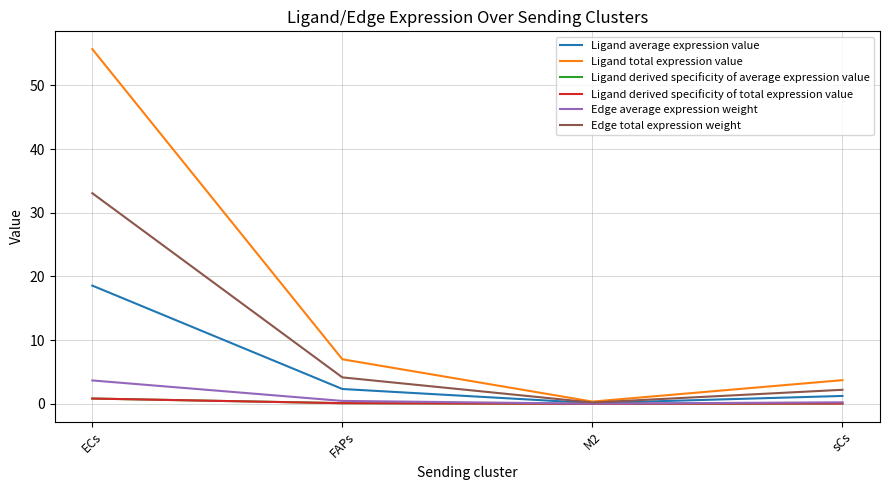

At which label is Ligand derived specificity of average expression value closest to 0?

M2